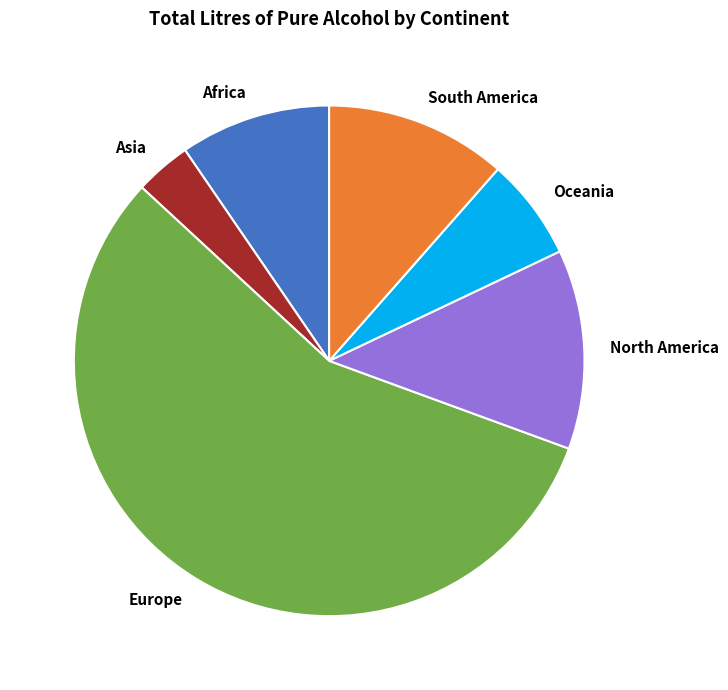

Is the sum of South America and Africa greater than half?

No